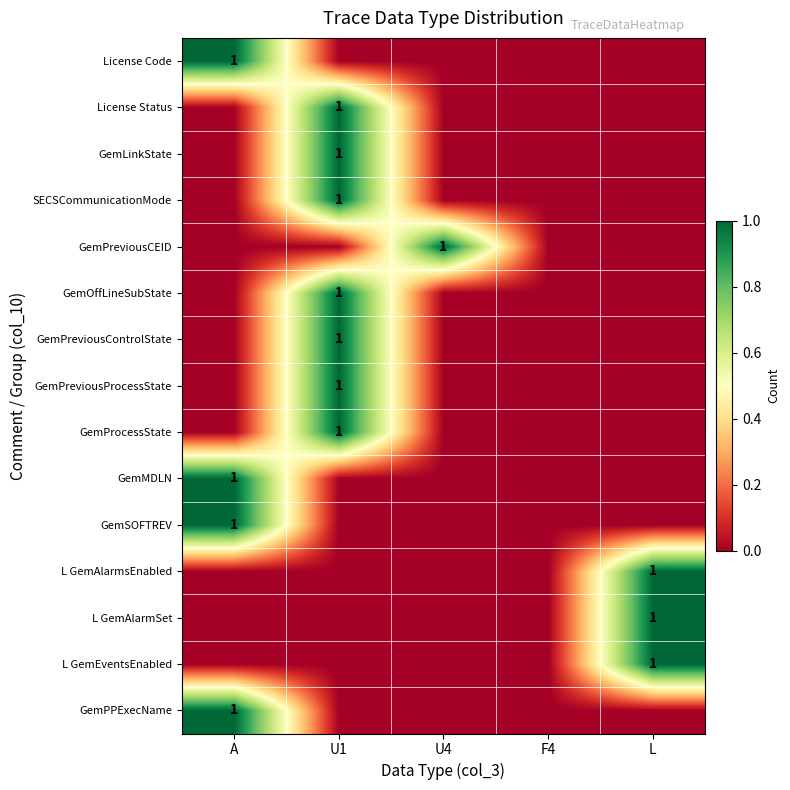

The value of GemProcessState at U1 is 2. True or false?

False